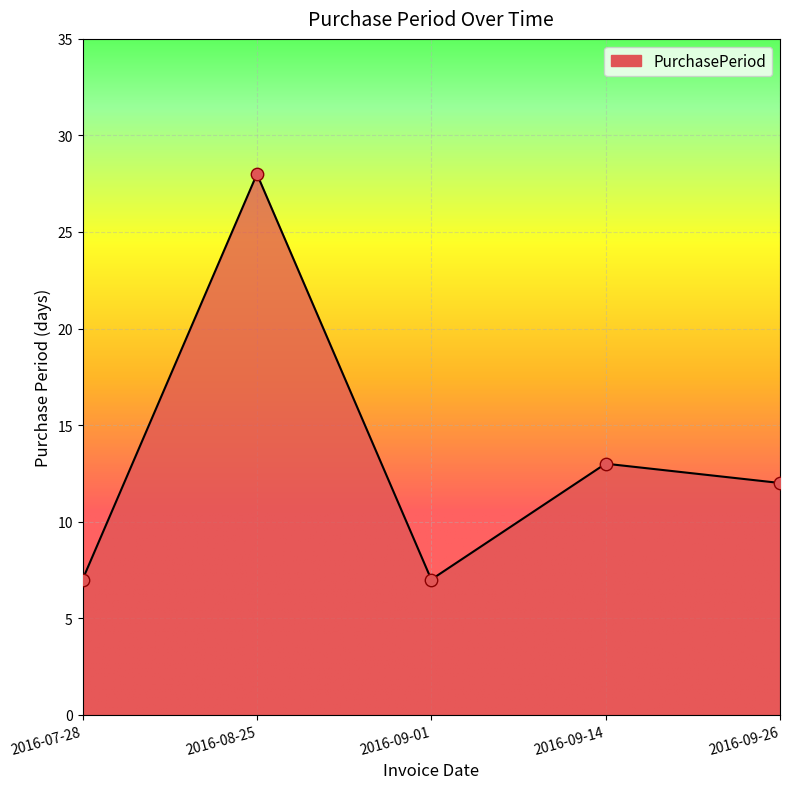

Between 2016-09-01 and 2016-09-26, which is larger?

2016-09-26